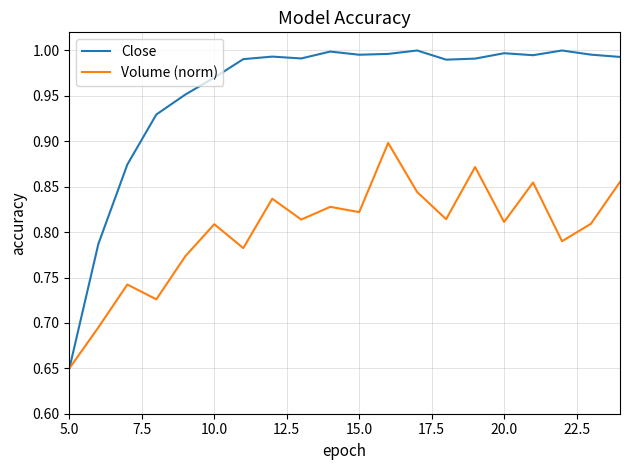

Which series has the widest spread of values?

Close